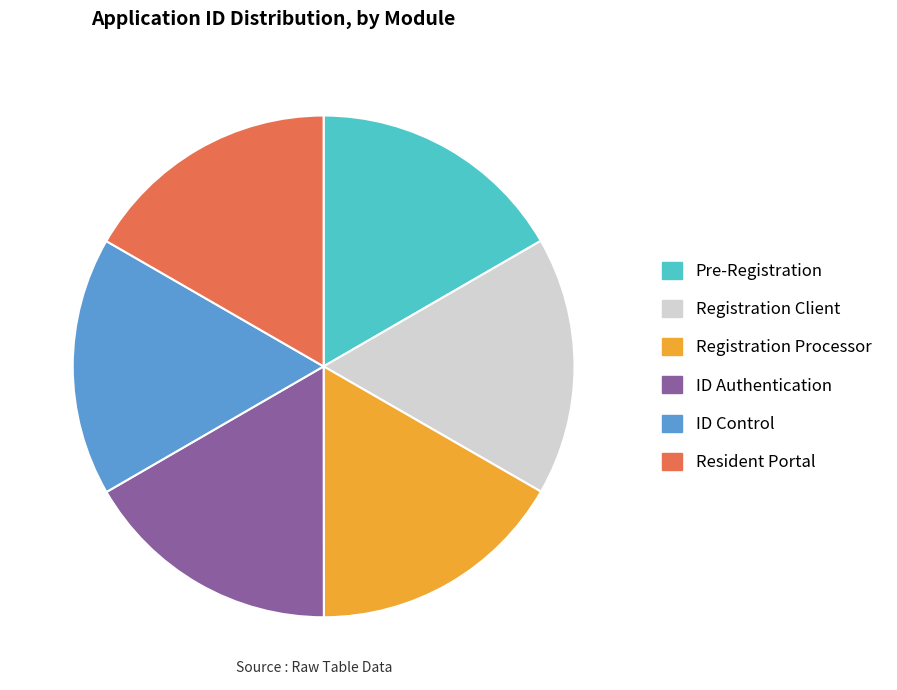

Is it true that Registration Client is 30% of the pie?

False